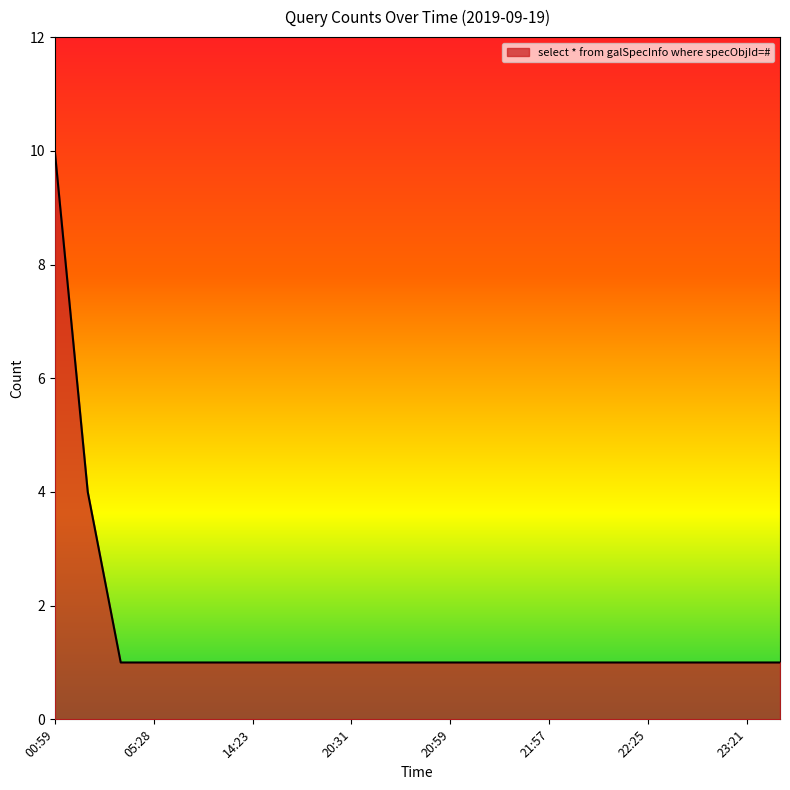

What is the greatest value displayed?

10